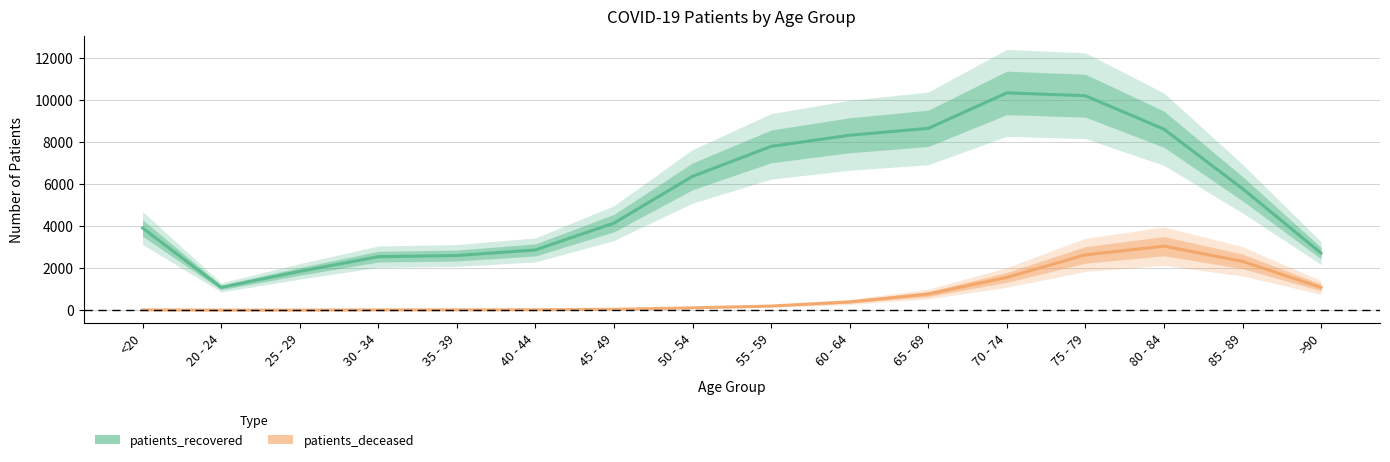

What is the sum of all patients_recovered values?

87823